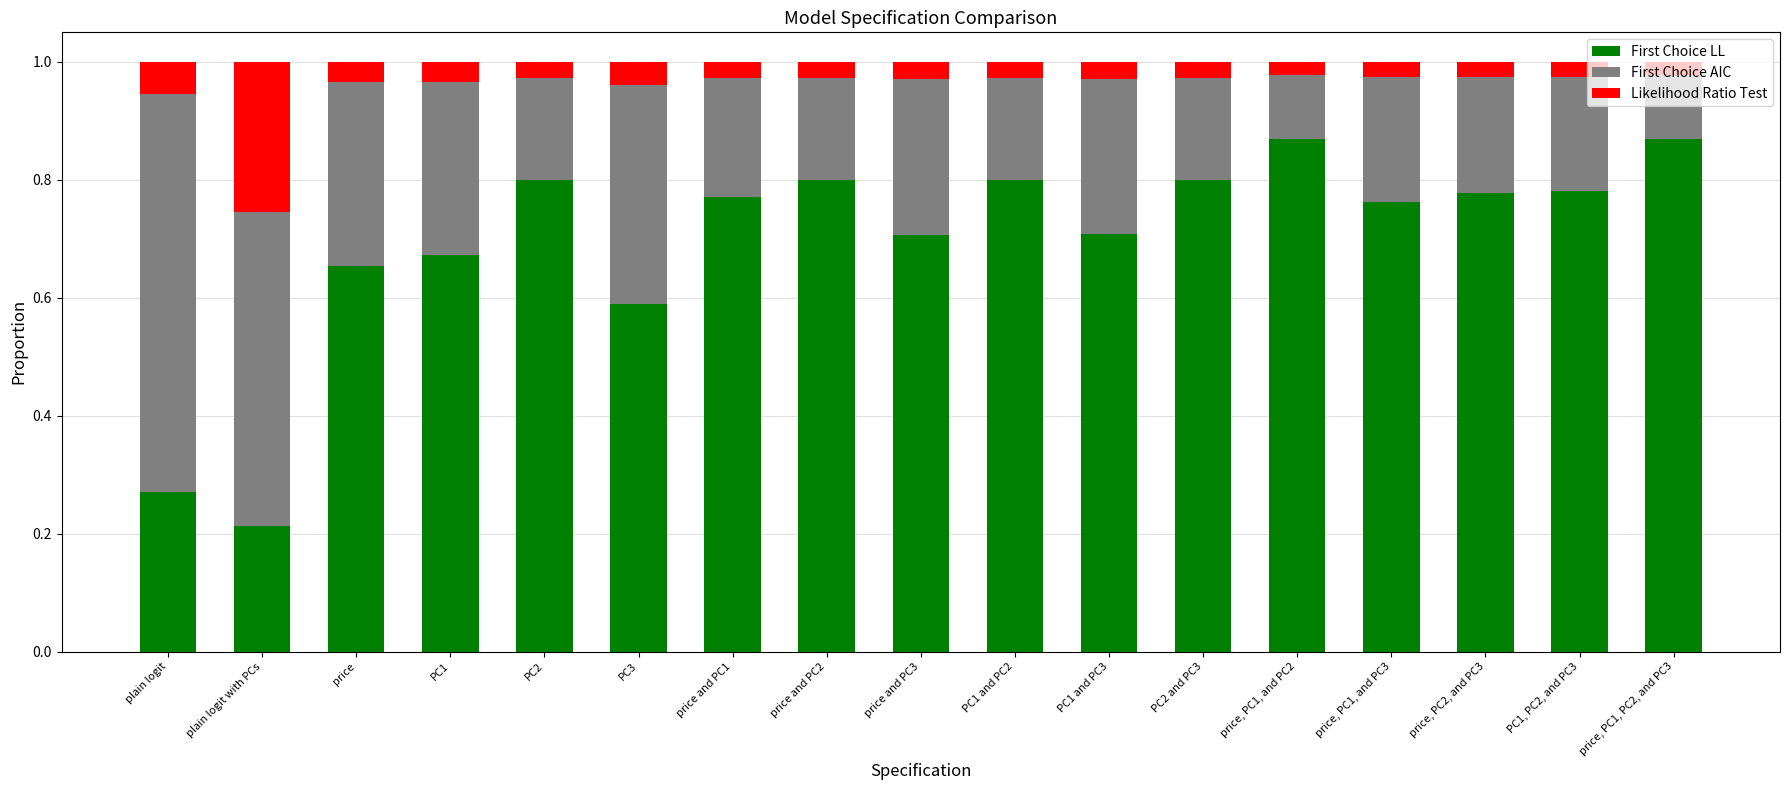

The First Choice LL series shows 0.4 at PC2. True or false?

False